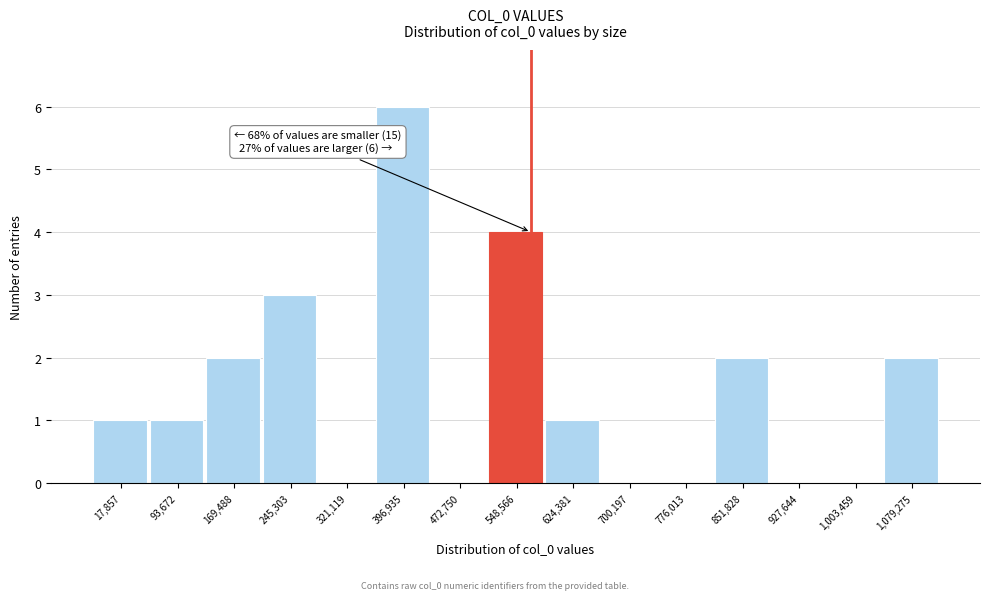

What is the sum of the values at 93,672 and 169,488?

3